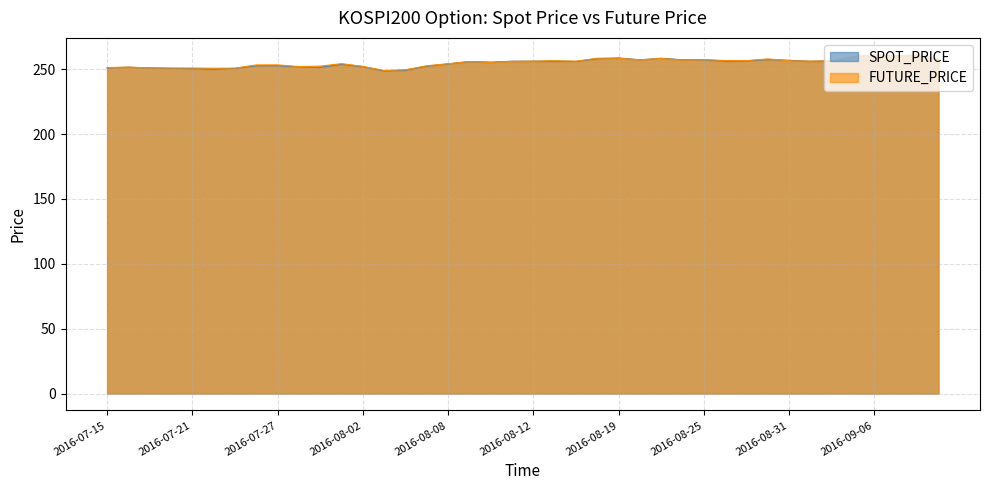

What is the maximum value shown in the chart?

261.1